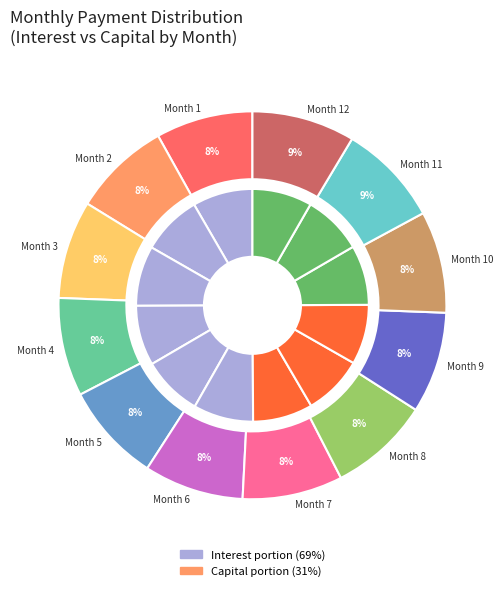

Does Month 5 represent more than half of the total?

No